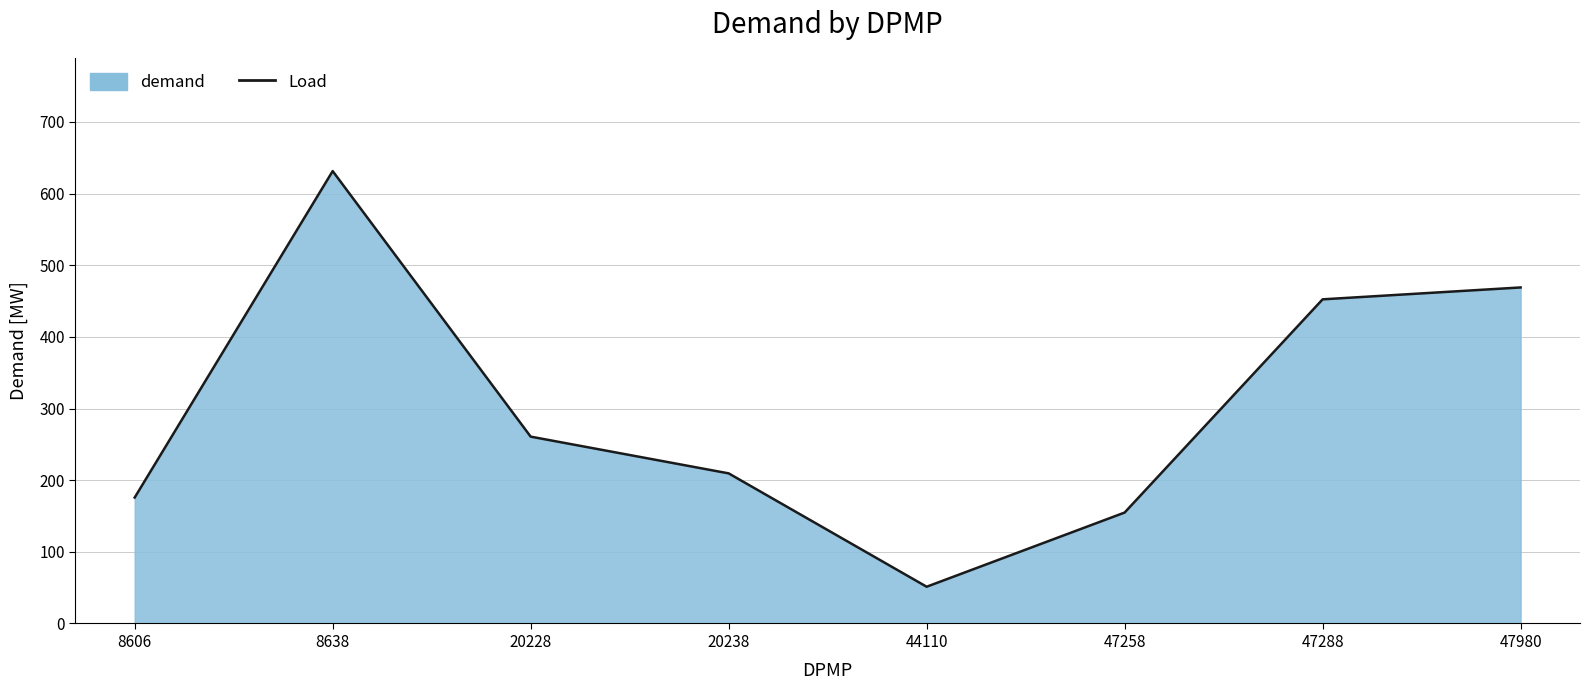

What is the value of the 4th point from the left?

209.5